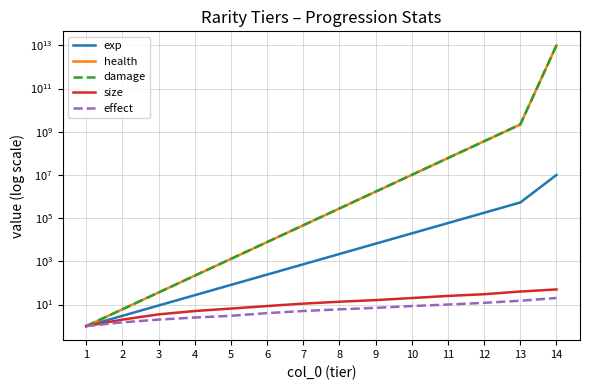

How many data points in exp are above 2187?

6